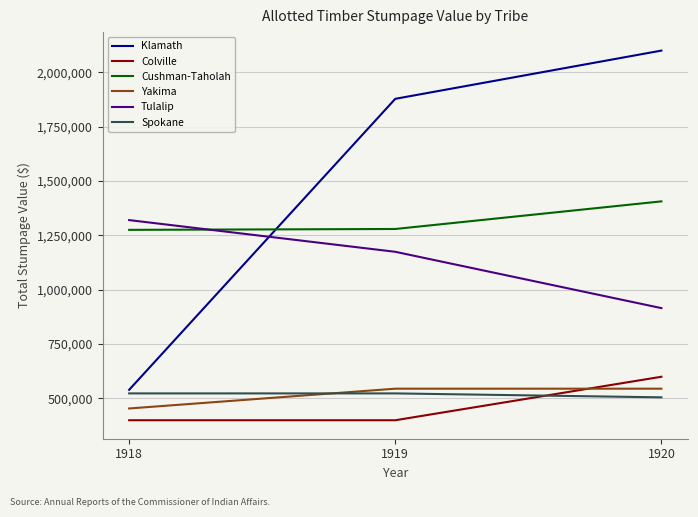

At 1920, list the series in order from largest to smallest.

Klamath, Cushman-Taholah, Tulalip, Colville, Yakima, Spokane